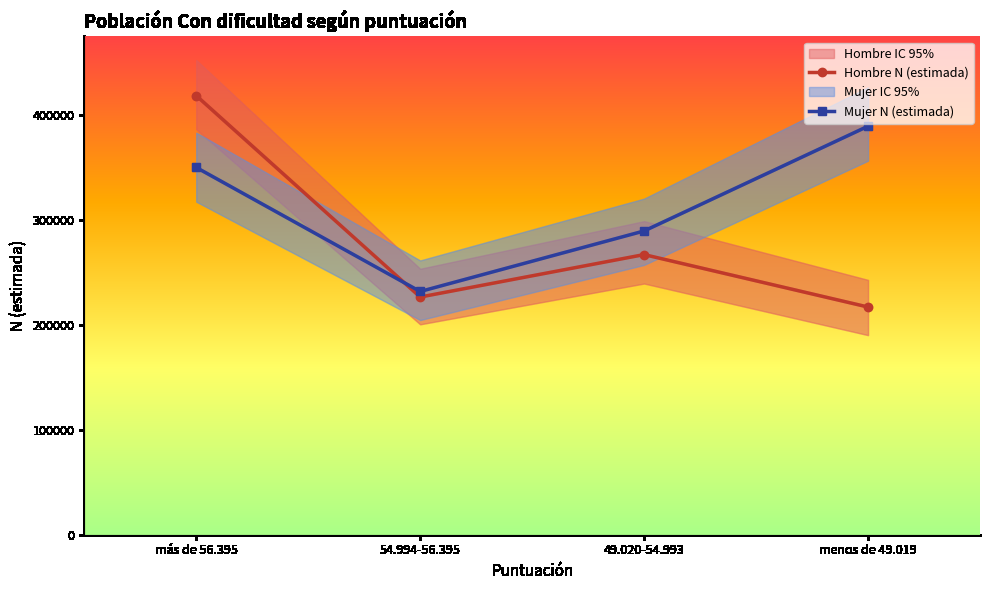

Is the value of Hombre N (estimada) at 49.020-54.993 greater than the value of Mujer N (estimada) at menos de 49.019?

No